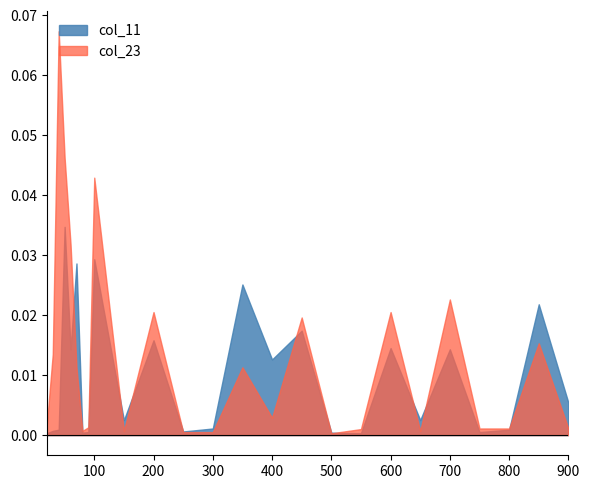

How many times do col_11 and col_23 cross each other?

11